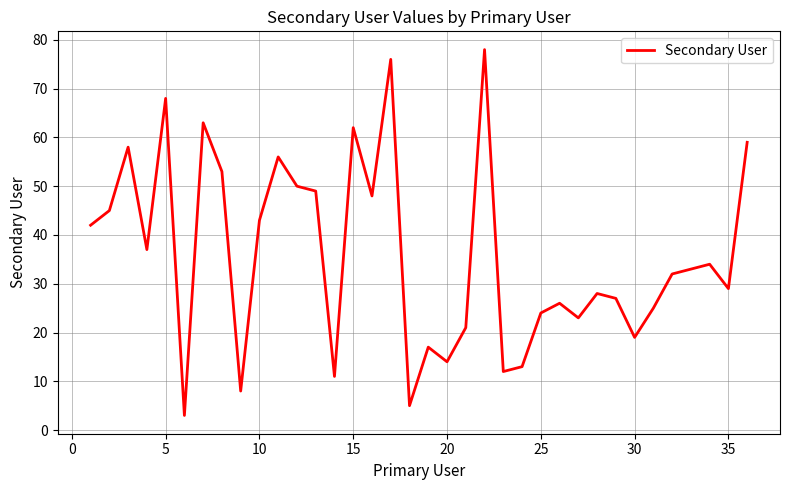

Reading right to left, what are all the values shown in this chart?

59	29	34	33	32	25	19	27	28	23	26	24	13	12	78	21	14	17	5	76	48	62	11	49	50	56	43	8	53	63	3	68	37	58	45	42